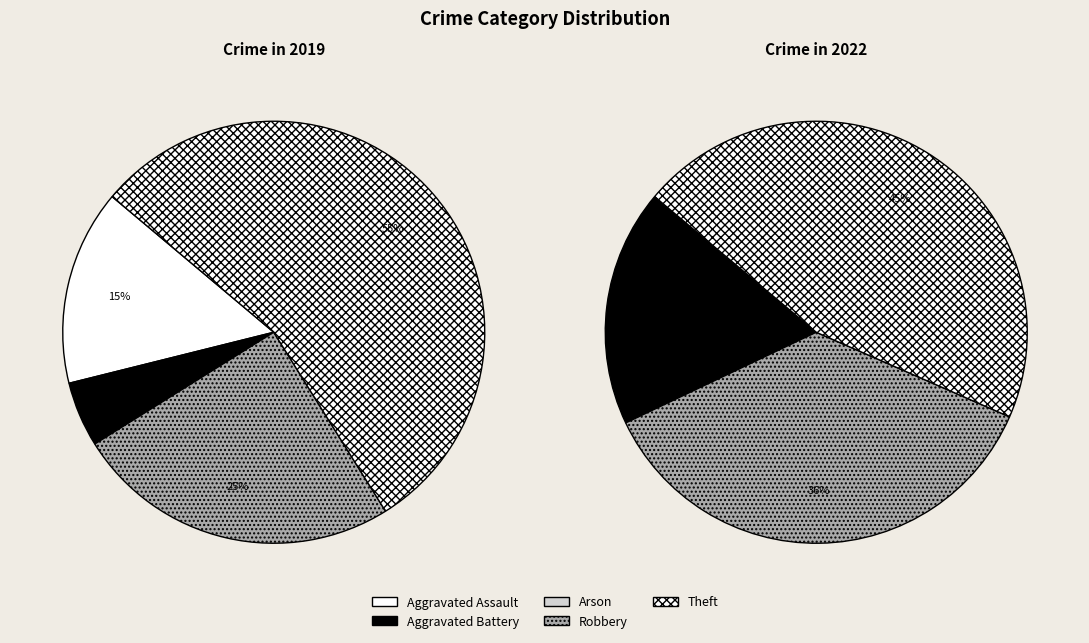

Do 3 and values_2019 together represent more than half of the pie?

No